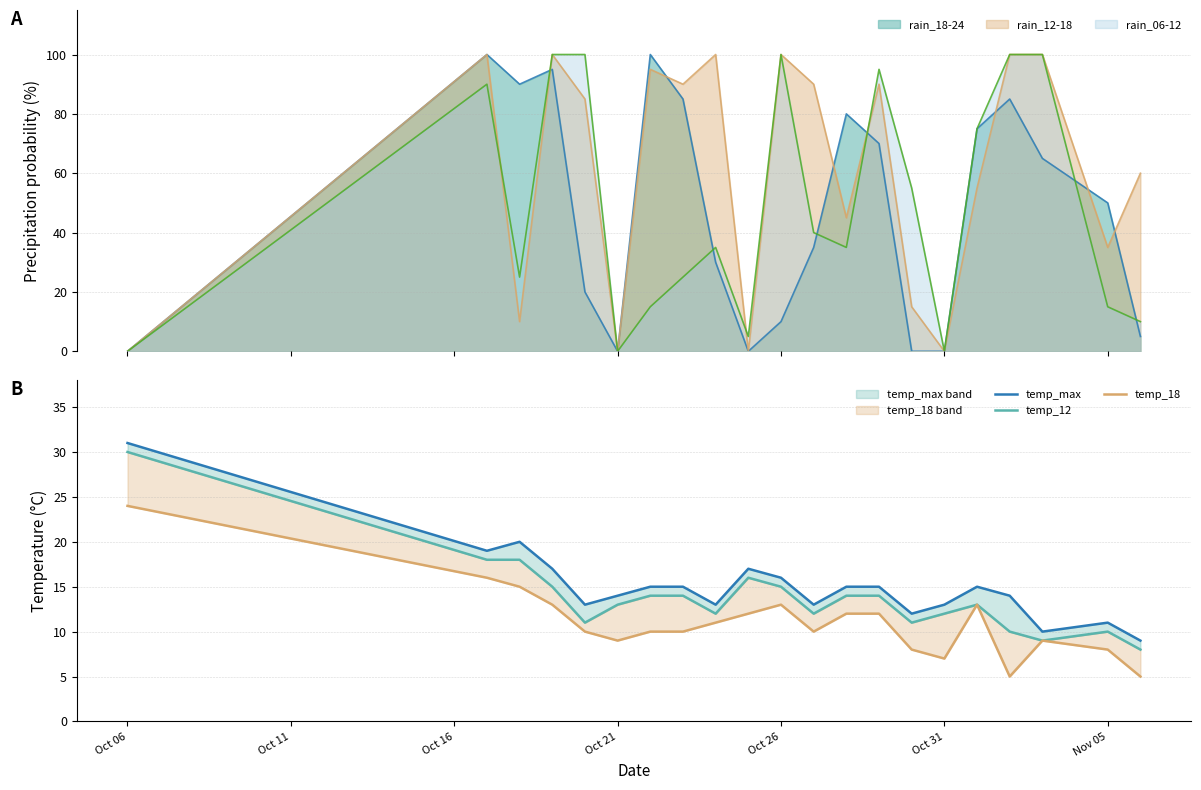

At how many categories does at least one series exceed 27?

1